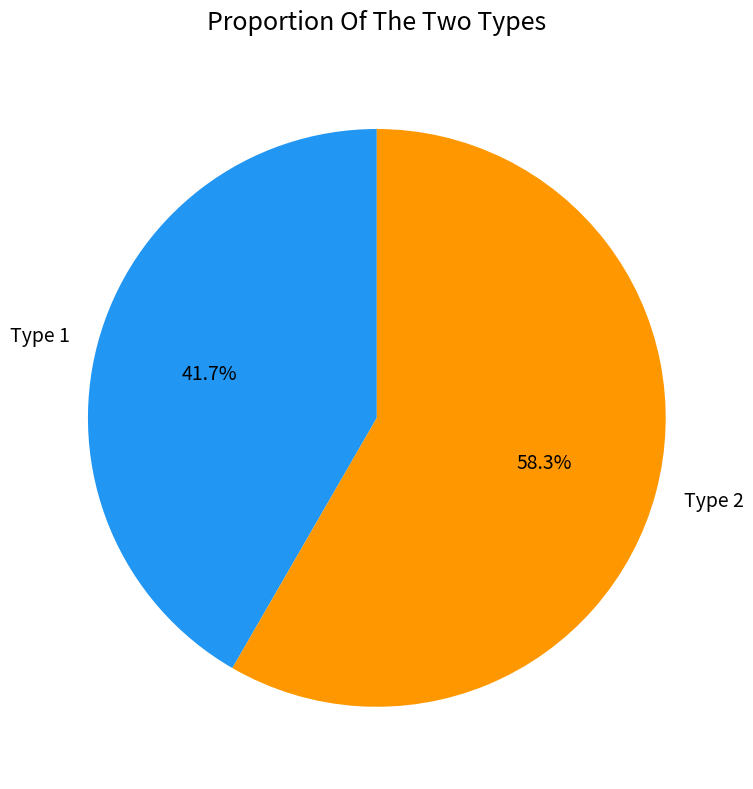

Does Type 2 account for over 50% of the chart?

Yes